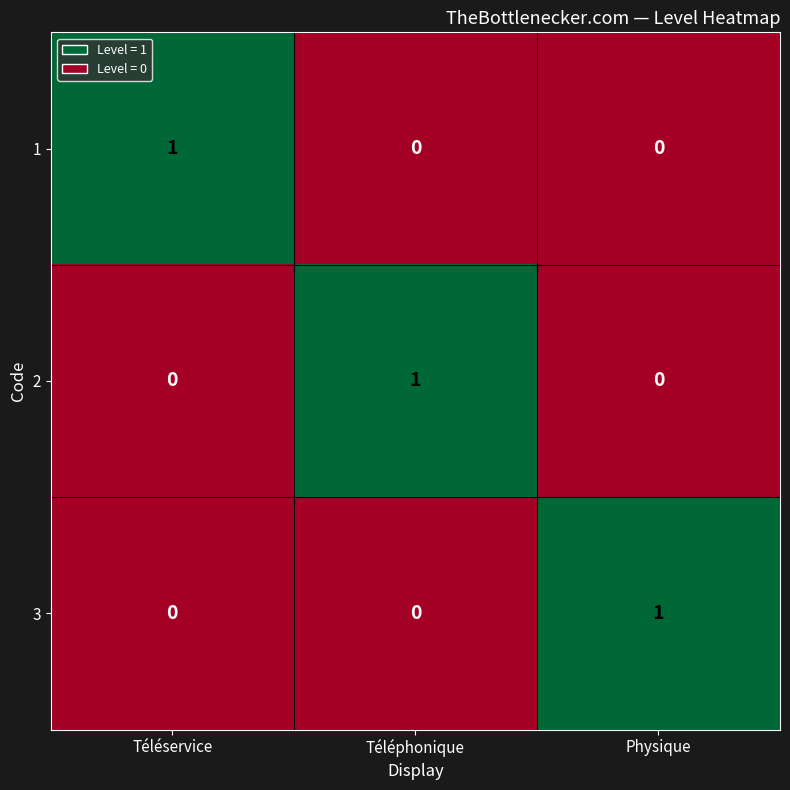

Which category has the highest value in the 1 series?

Téléservice